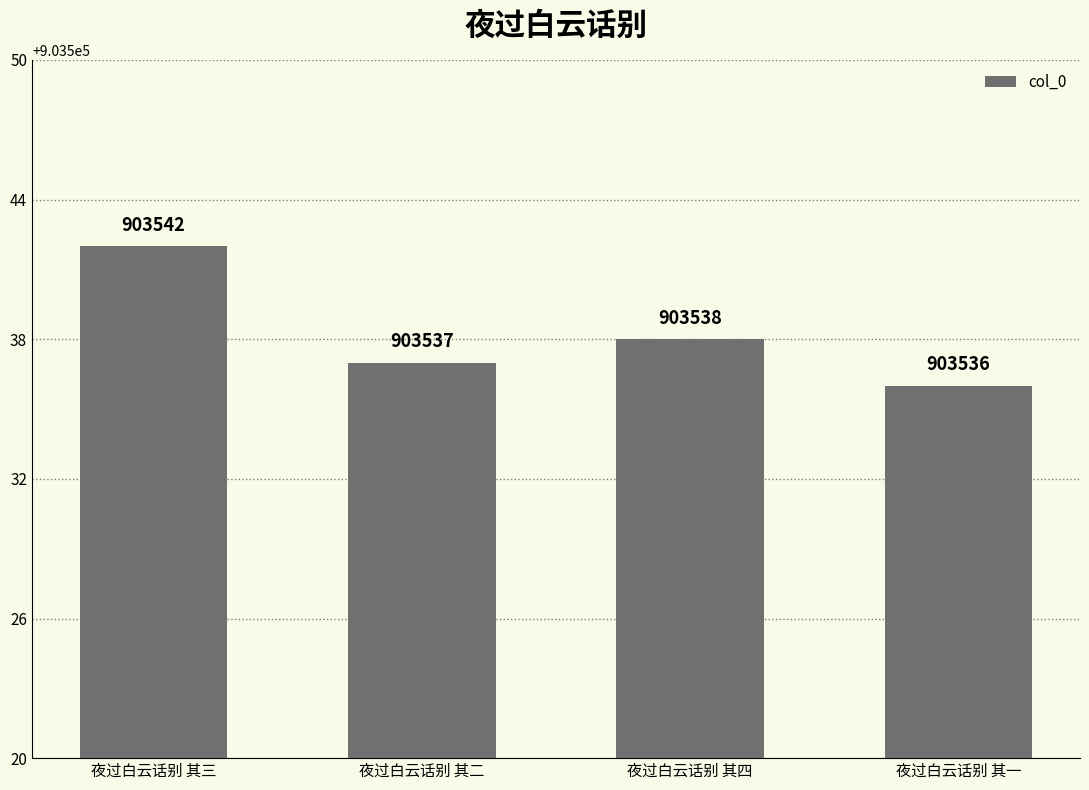

What is the value of the 1st bar from the left?

903542